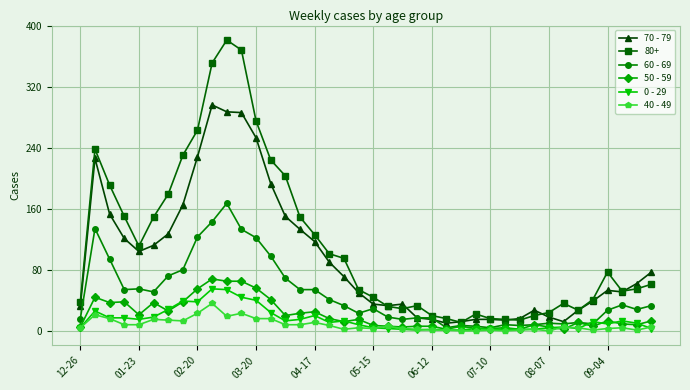

Which series has the largest total across all categories?

80+